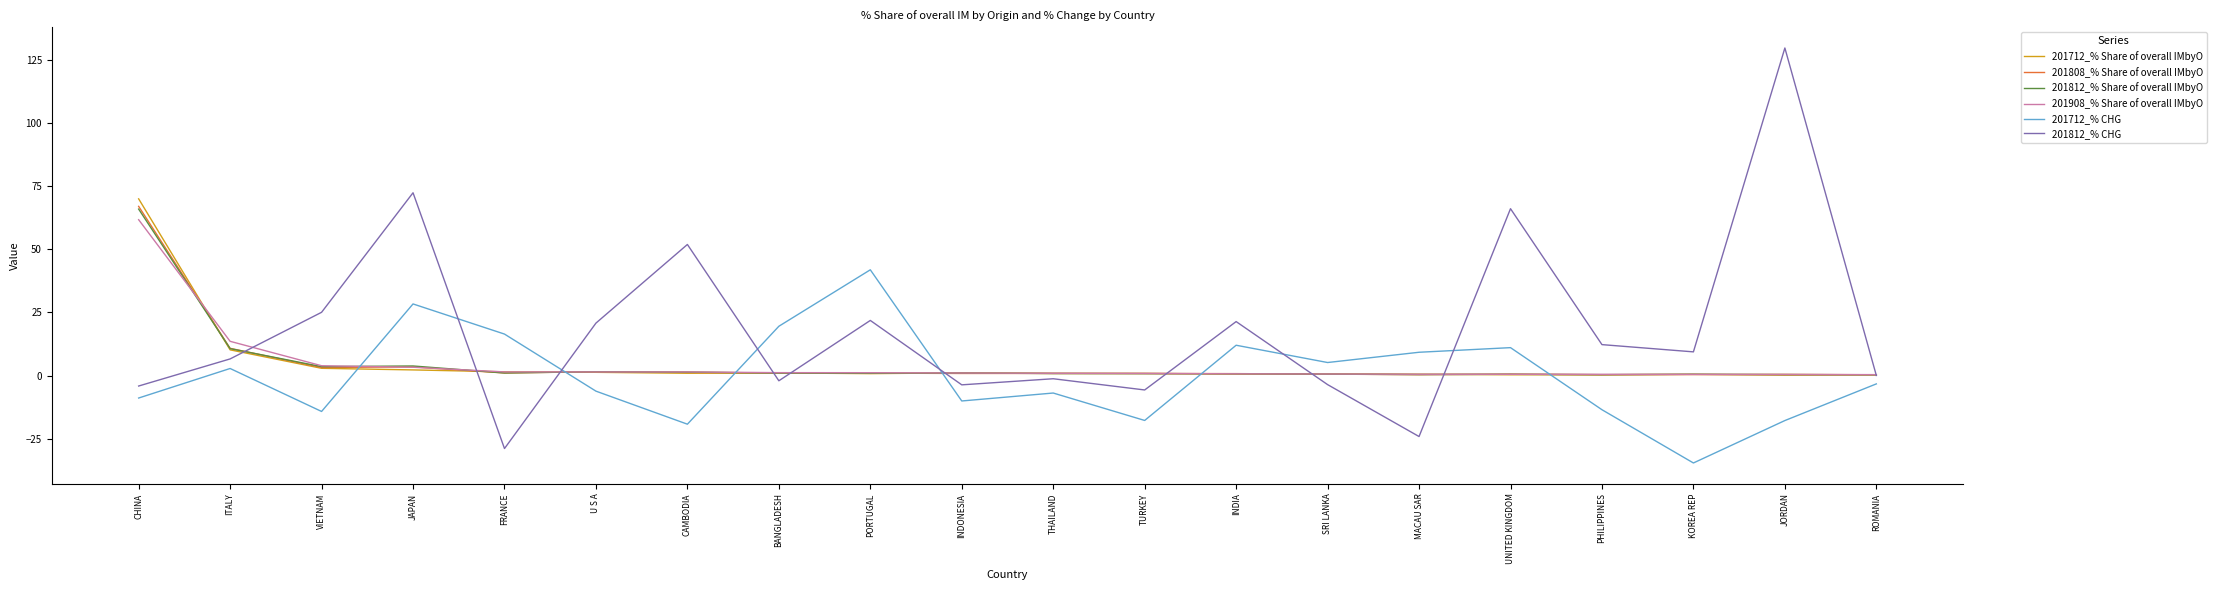

At which category does the chart reach its peak across all series?

JORDAN